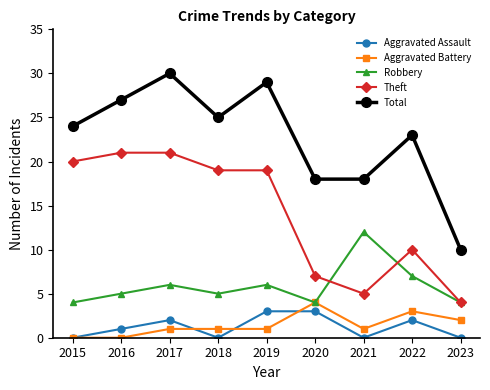

How many values in the Theft series are below 19?

4